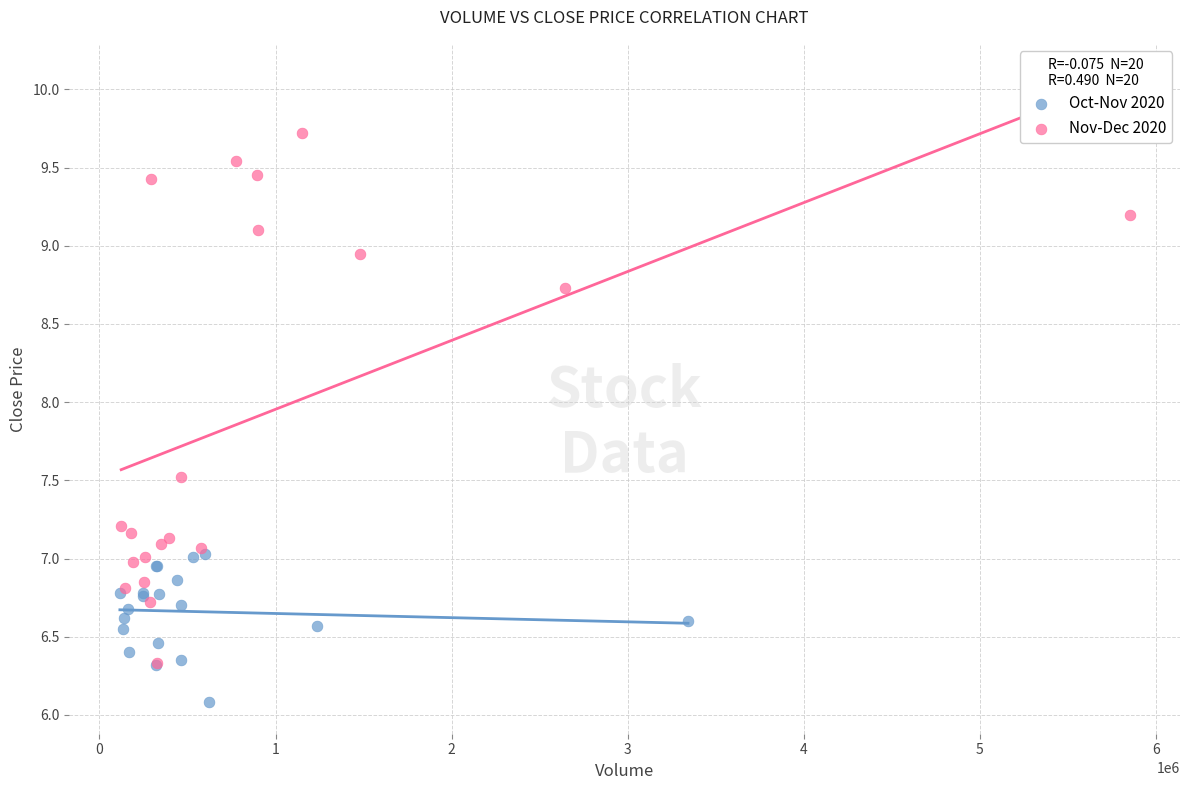

Which series has the widest spread of Y values?

Nov-Dec 2020